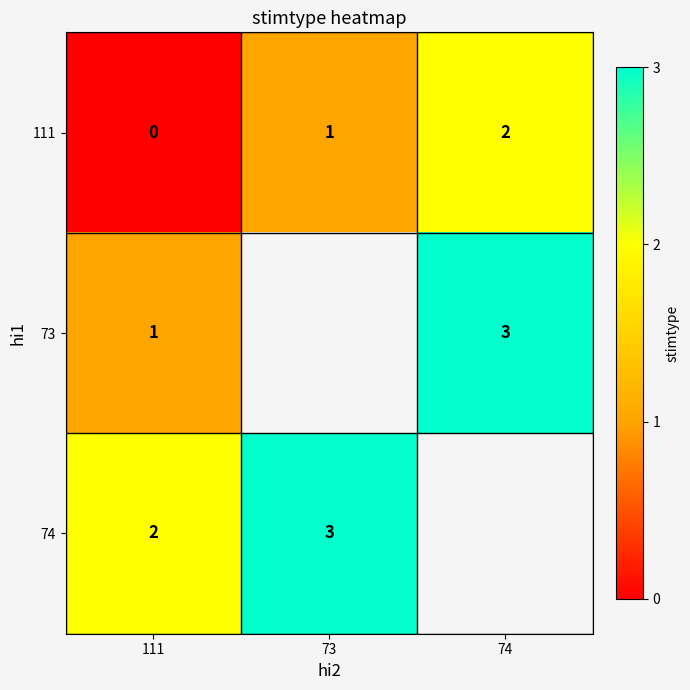

Is the value of 74 at 111 greater than the value of 111 at 73?

Yes